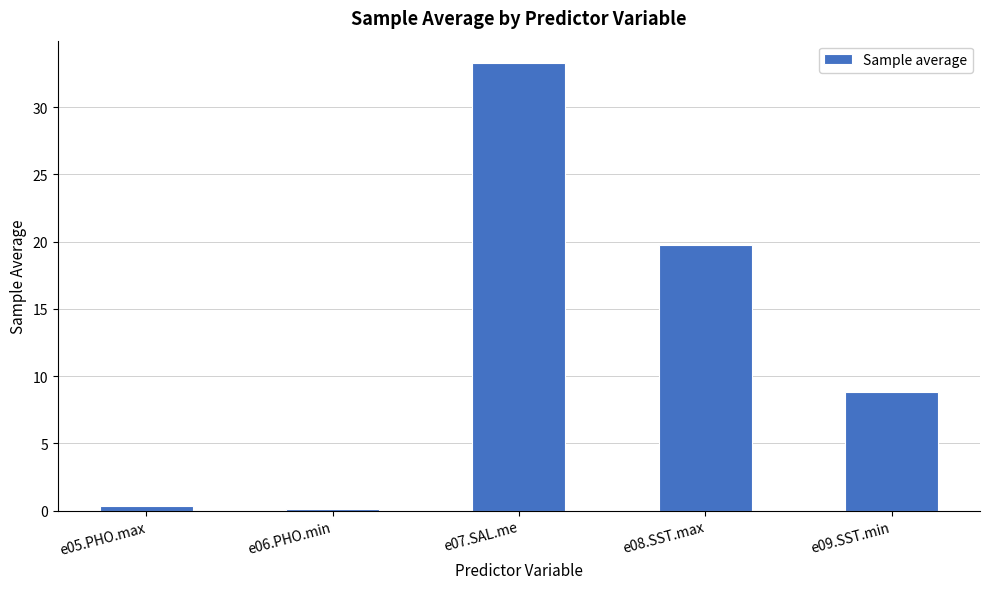

Reading left to right, extract all data points from this chart.

0.3	0.1	33.3	19.7	8.8